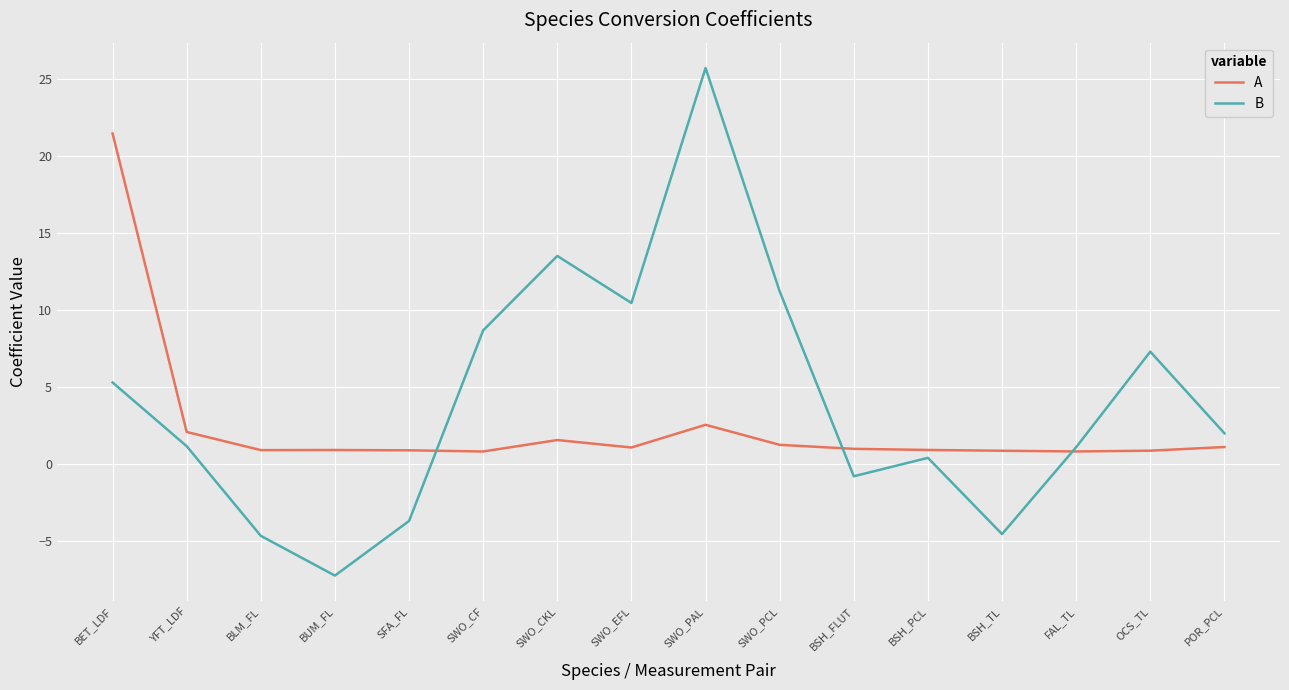

Which series has the largest range (max minus min)?

B